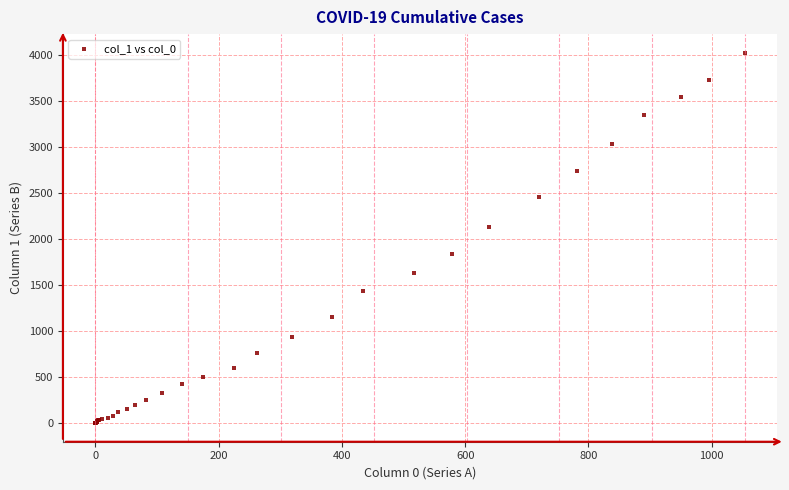

What Y value in the scatter plot is closest to 2015?

2131